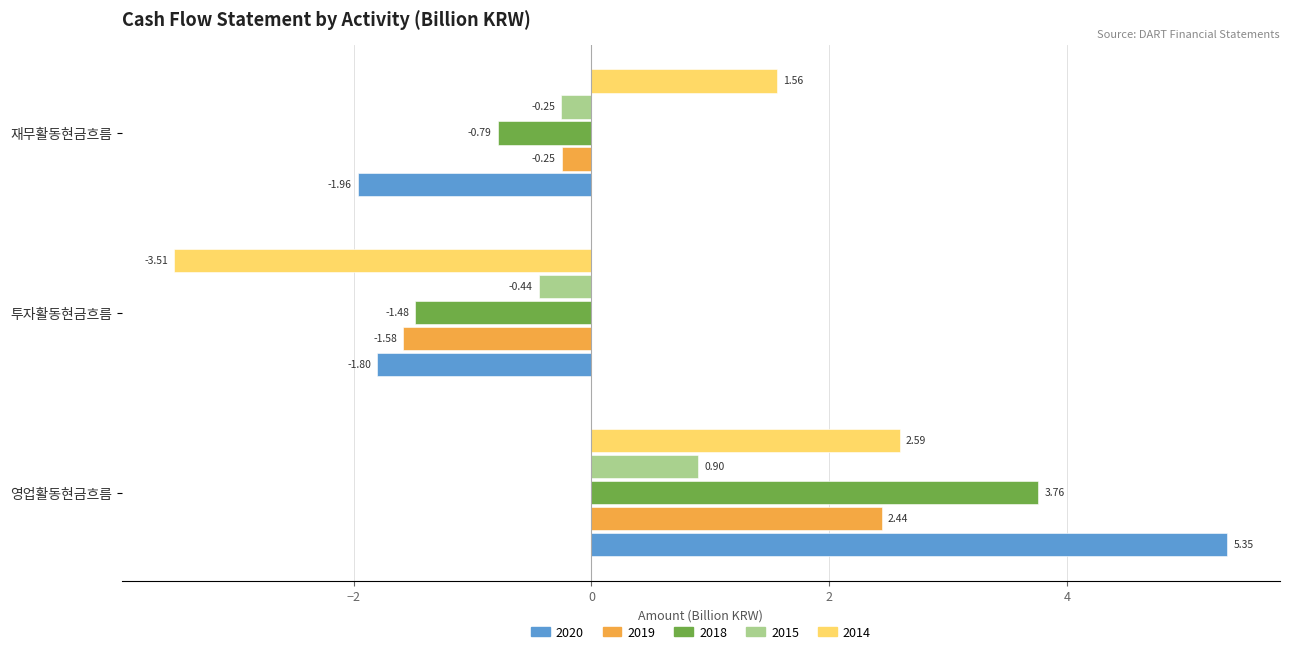

Which category has the lowest value in the 2014 series?

투자활동현금흐름